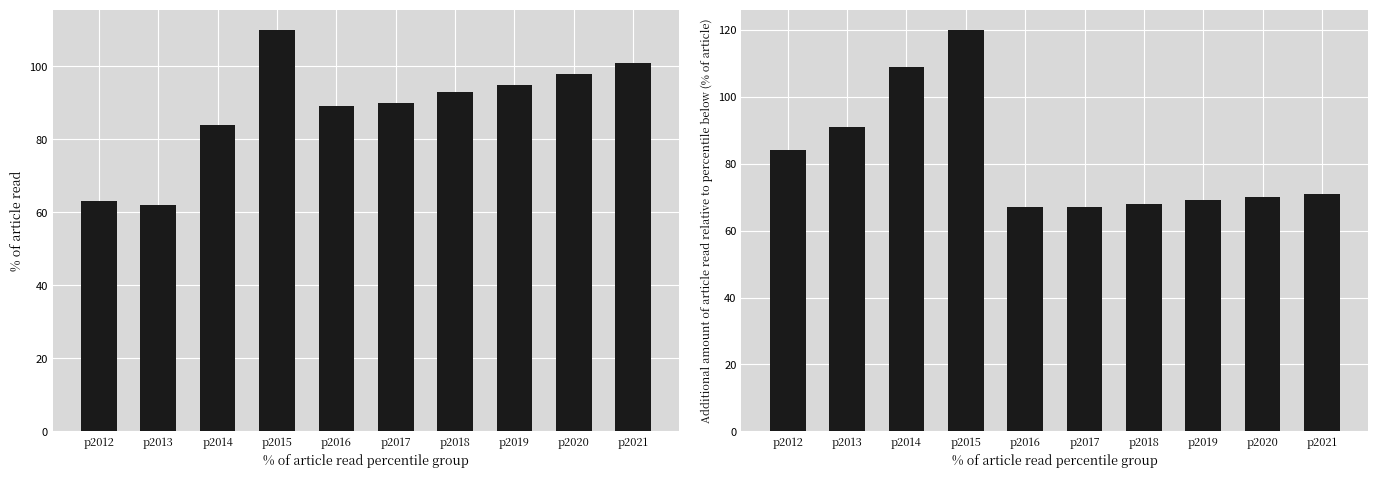

At how many categories does at least one series exceed 107?

2